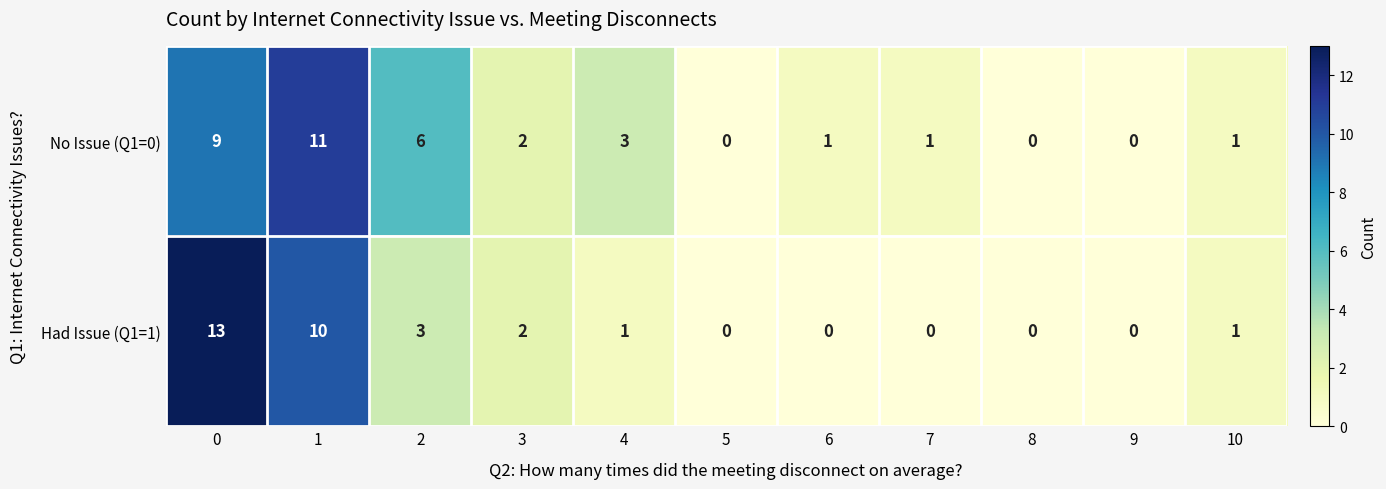

What is the maximum value shown in the chart?

13